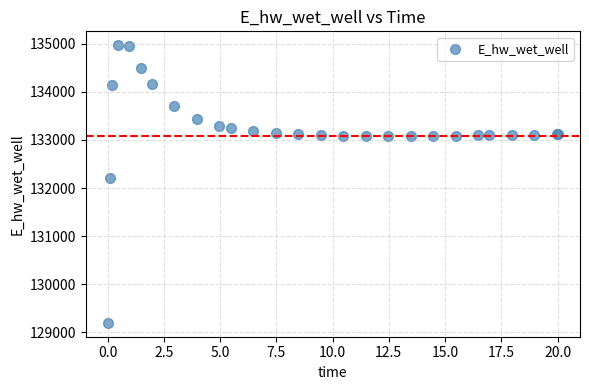

What Y value in the scatter plot is closest to 132084?

132210.3